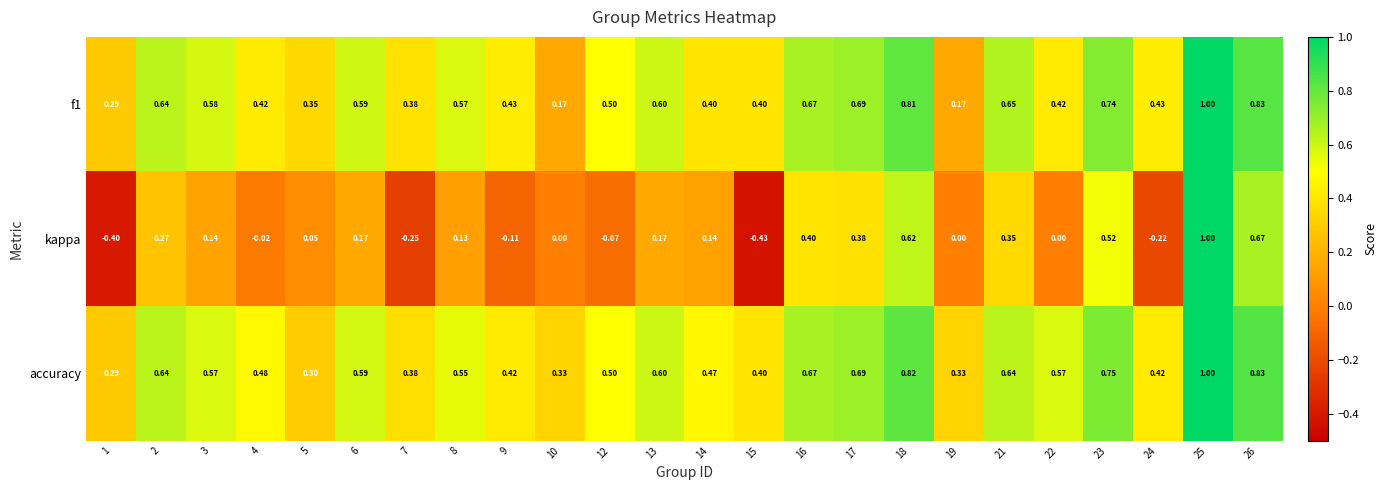

Is the value of accuracy at 10 greater than the value of kappa at 15?

Yes